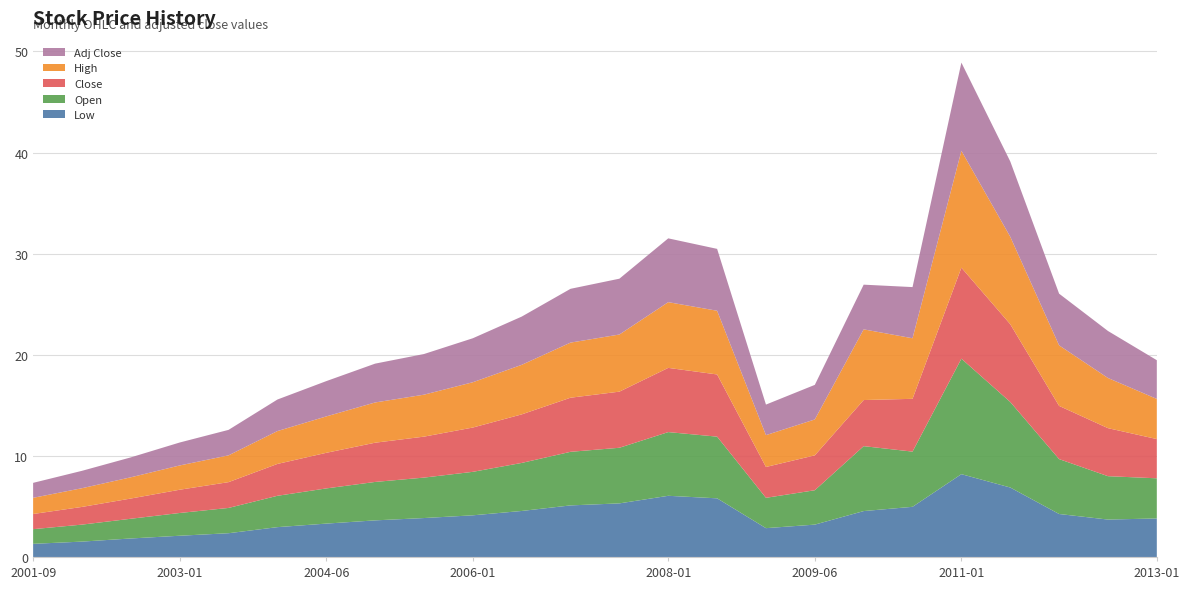

Reading left to right, transcribe all the data shown in this chart.

Low: 1.3	1.5	1.8	2.1	2.4	3.0	3.3	3.6	3.9	4.1	4.5	5.1	5.3	6.0	5.8	2.9	3.2	4.5	5.0	8.2	6.9	4.2	3.7	3.8
Open: 1.4	1.7	1.9	2.2	2.5	3.1	3.5	3.8	4.0	4.3	4.8	5.3	5.5	6.3	6.1	3.0	3.4	6.4	5.5	11.4	8.5	5.4	4.3	4.0
Close: 1.5	1.8	2.0	2.3	2.5	3.1	3.5	3.9	4.0	4.4	4.8	5.3	5.5	6.3	6.2	3.0	3.5	4.6	5.2	9.0	7.7	5.3	4.8	3.9
High: 1.6	1.9	2.1	2.4	2.6	3.2	3.6	4.0	4.2	4.5	4.9	5.5	5.7	6.5	6.3	3.1	3.5	7.0	6.0	11.6	8.7	6.0	5.0	4.0
Adj Close: 1.5	1.7	2.0	2.3	2.5	3.1	3.5	3.8	4.0	4.3	4.8	5.3	5.5	6.3	6.1	3.0	3.4	4.4	5.1	8.7	7.5	5.1	4.7	3.8